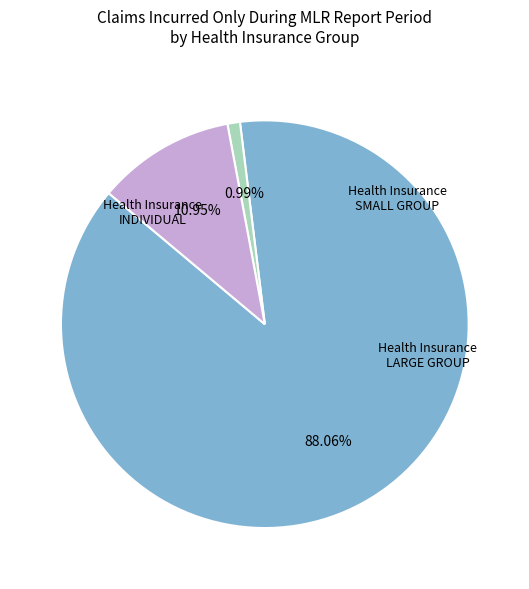

Does any single category account for the majority?

Yes